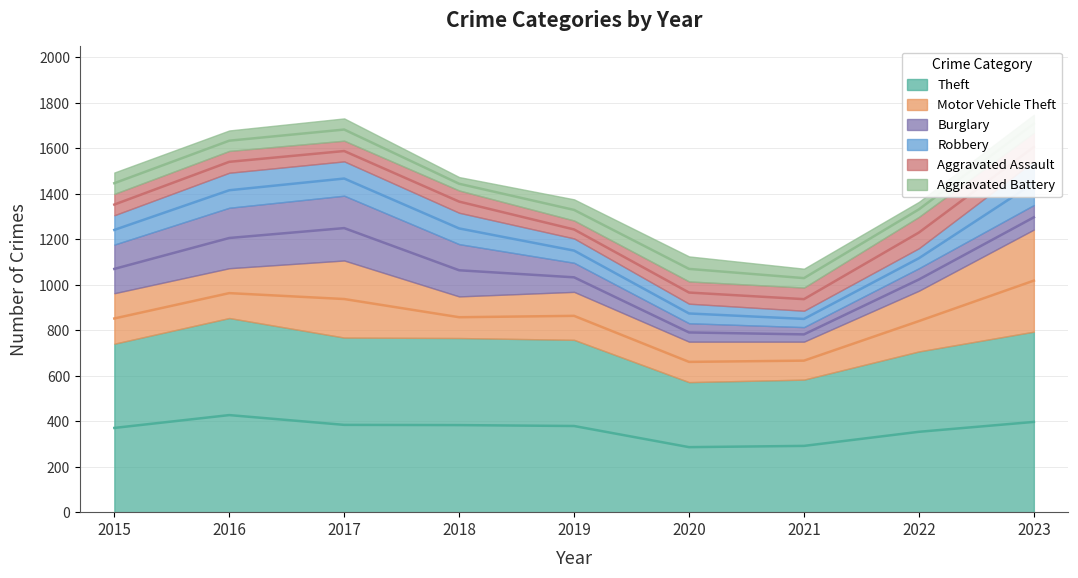

How many series are shown in this chart?

6